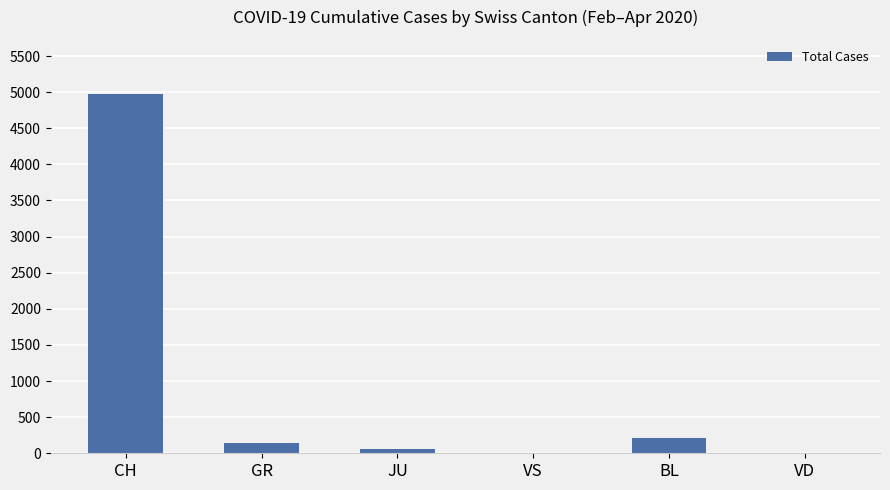

What is the maximum value shown in the chart?

4977